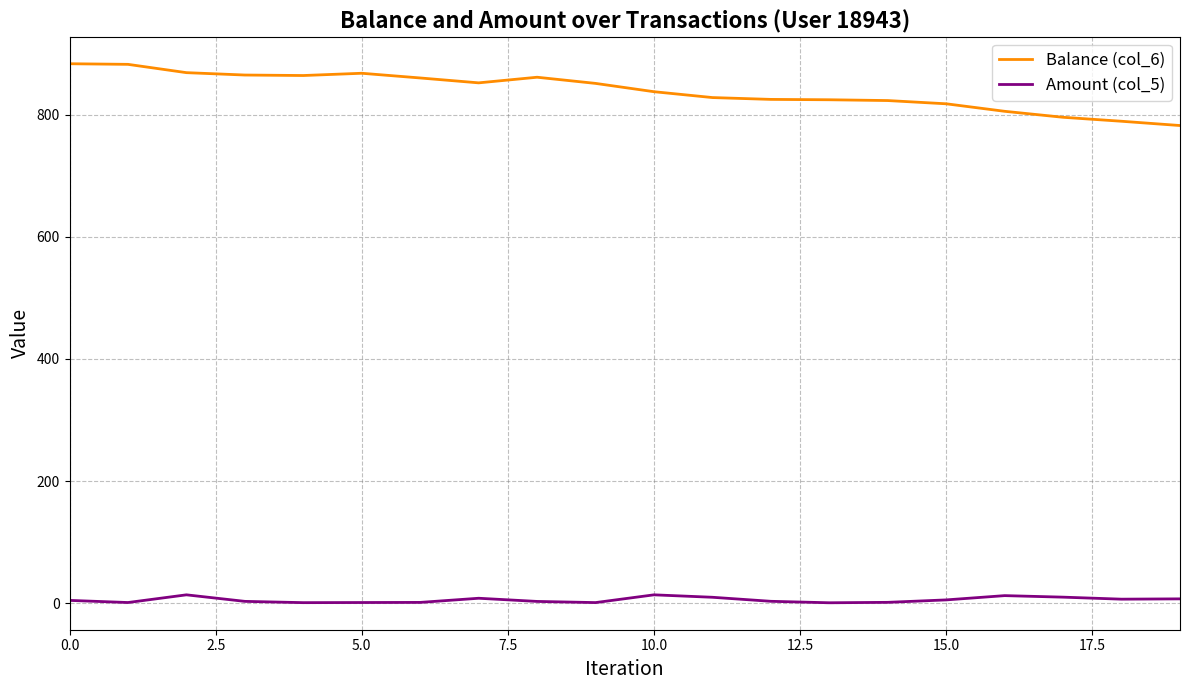

What is the lowest value of the Balance (col_6) series?

782.2